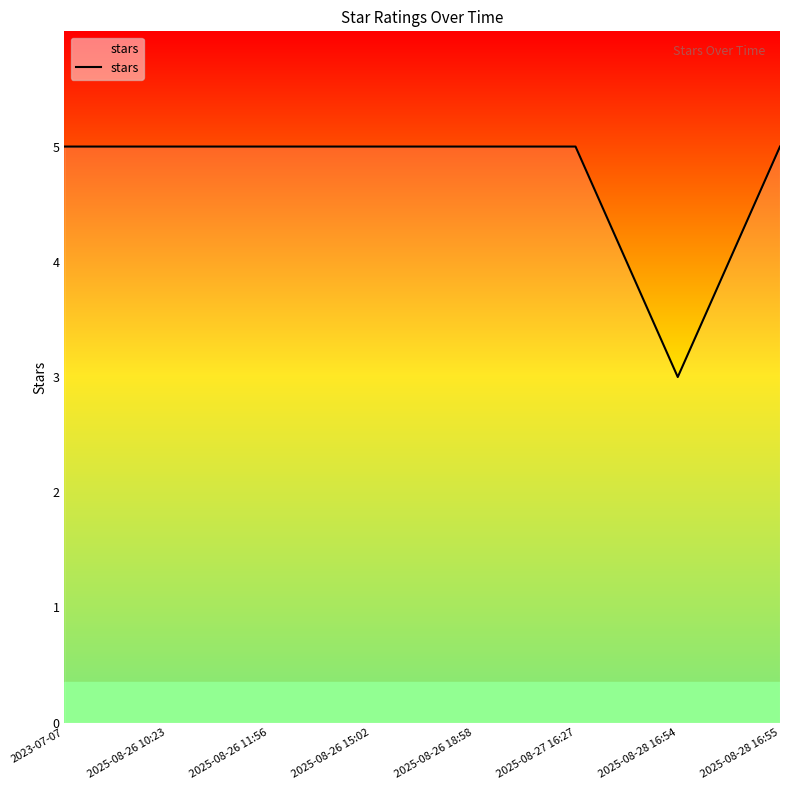

Does the chart display data point markers on the line(s)?

No